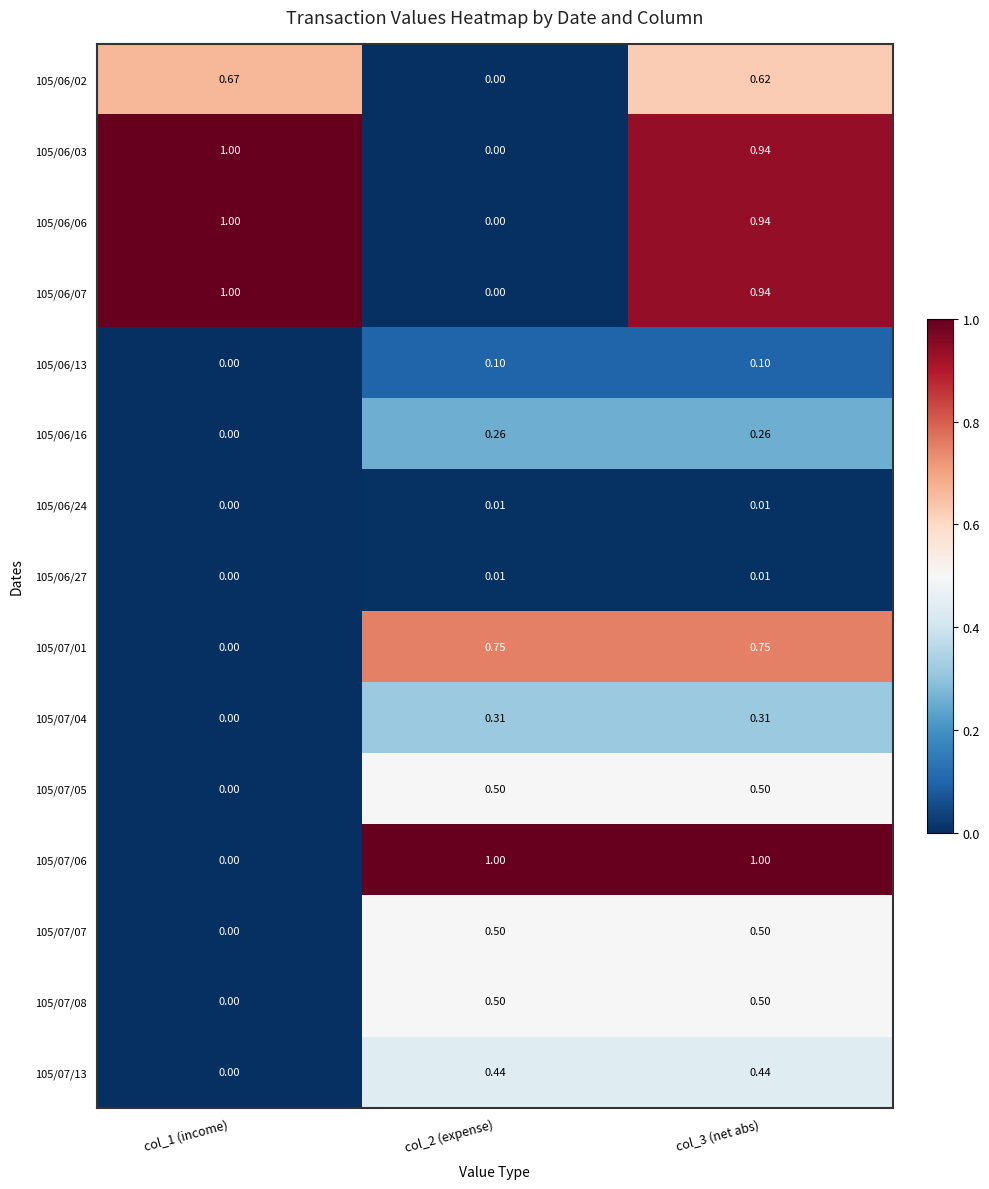

Is the value of 105/06/13 at col_2 (expense) greater than the value of 105/07/06 at col_1 (income)?

Yes